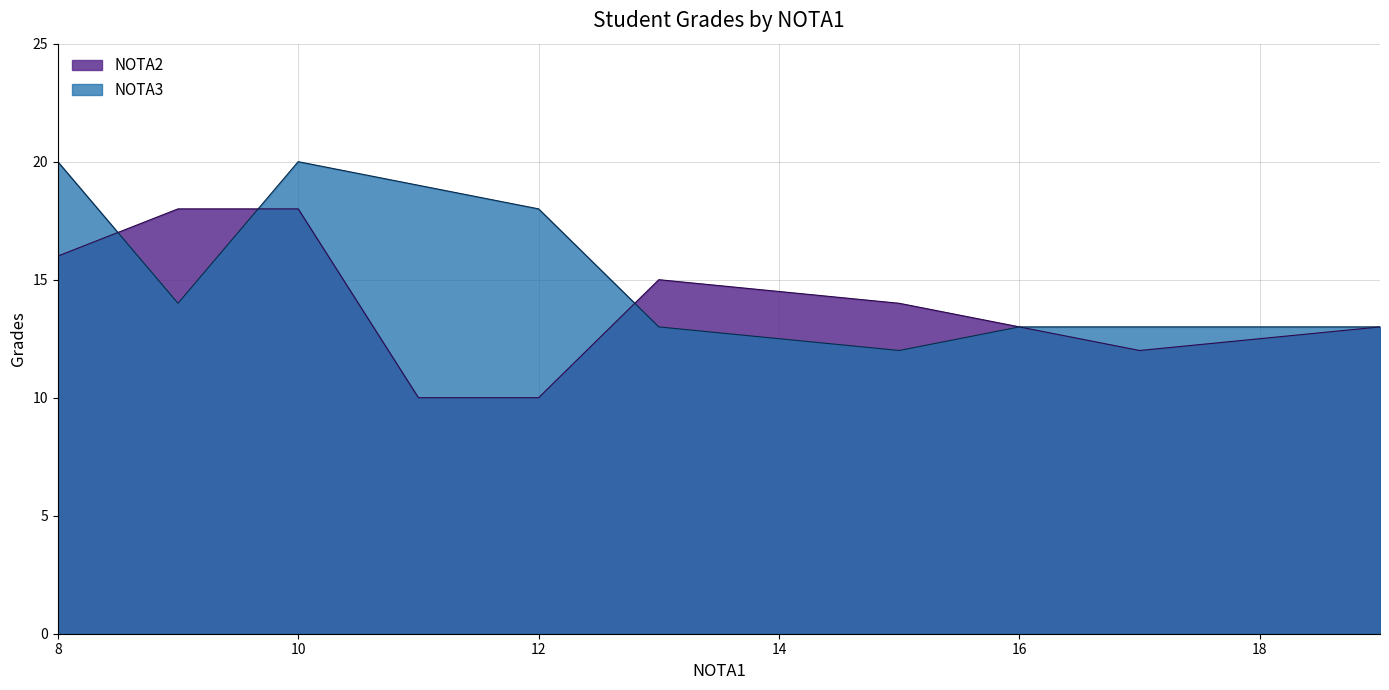

The value of NOTA3 at Maggy is 20. True or false?

False